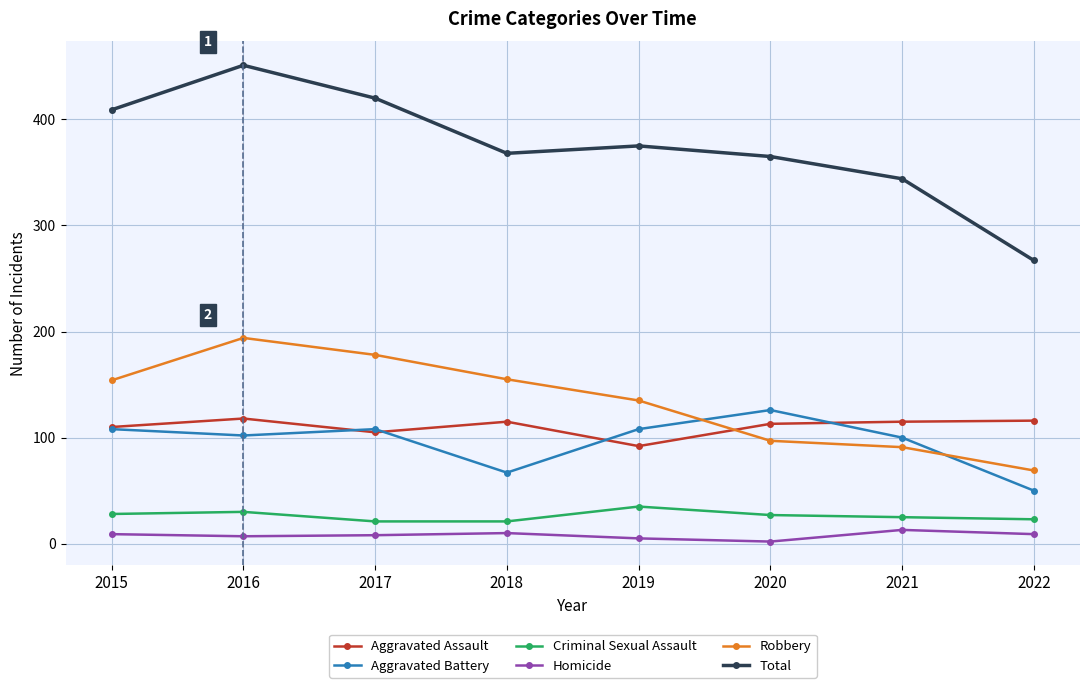

How many intersections are there between Aggravated Battery and Robbery?

2